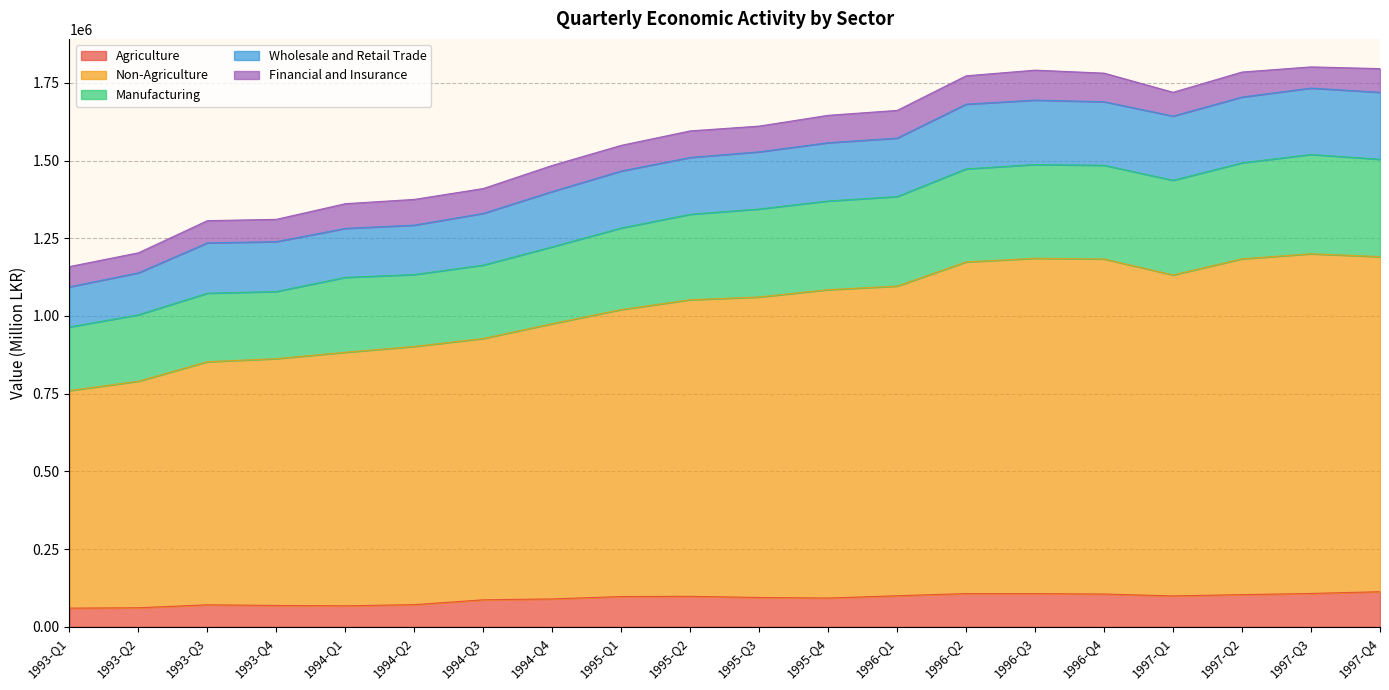

What position from the right is 1995-Q2?

11